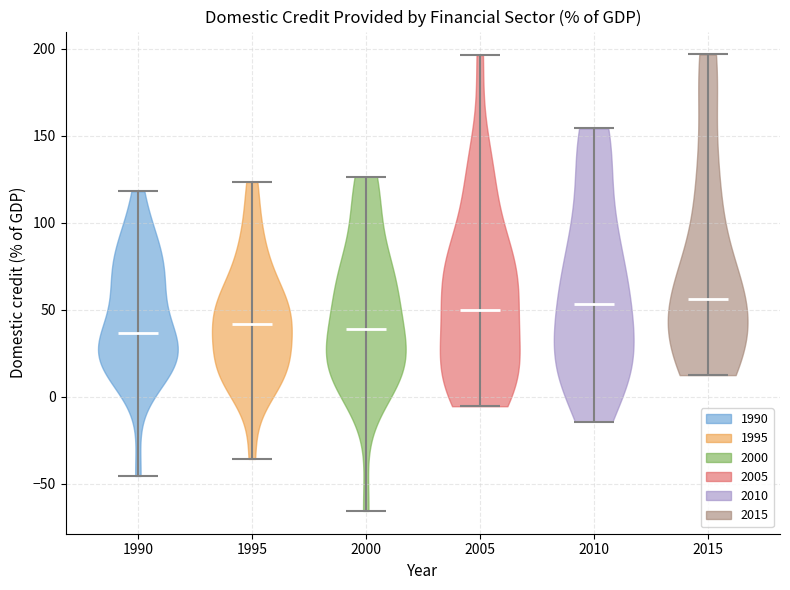

What is the lowest point the violin at x = 2005 reaches on the y-axis? The values are not printed on the chart, so give them approximately, as read against the axis.

-5